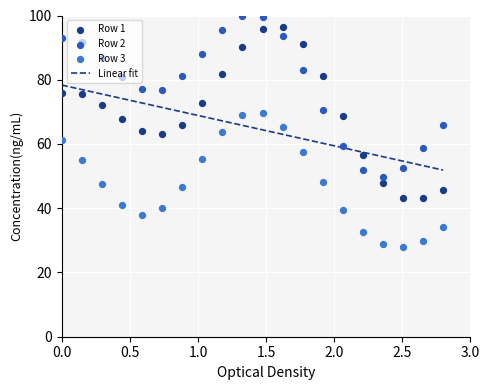

What are all the series names shown in the legend?

Row 1, Row 2, Row 3